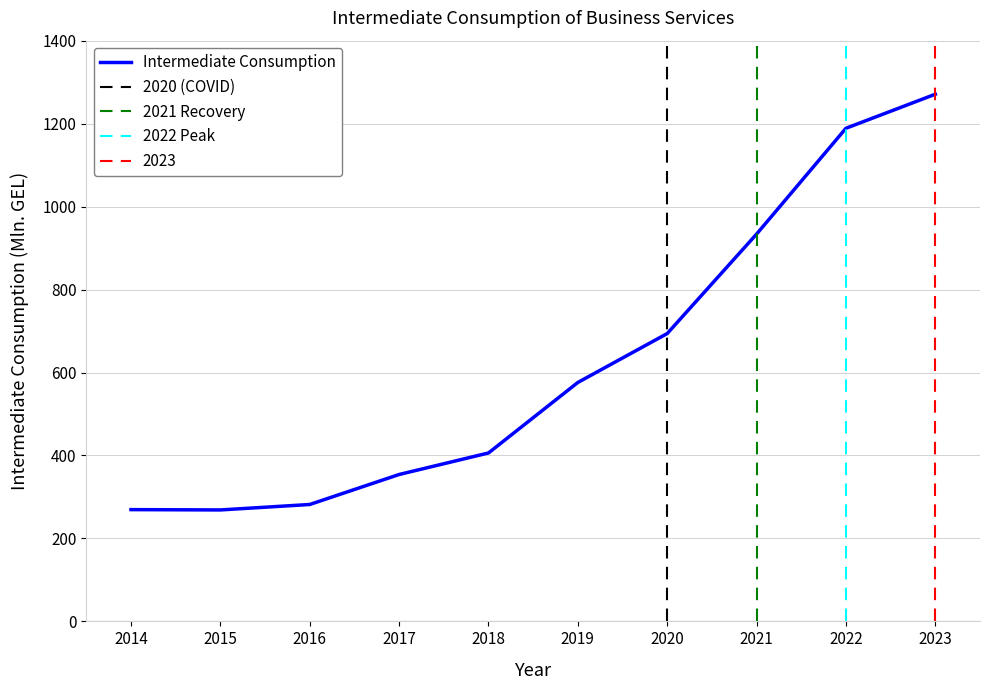

Does the chart display data point markers on the line(s)?

No